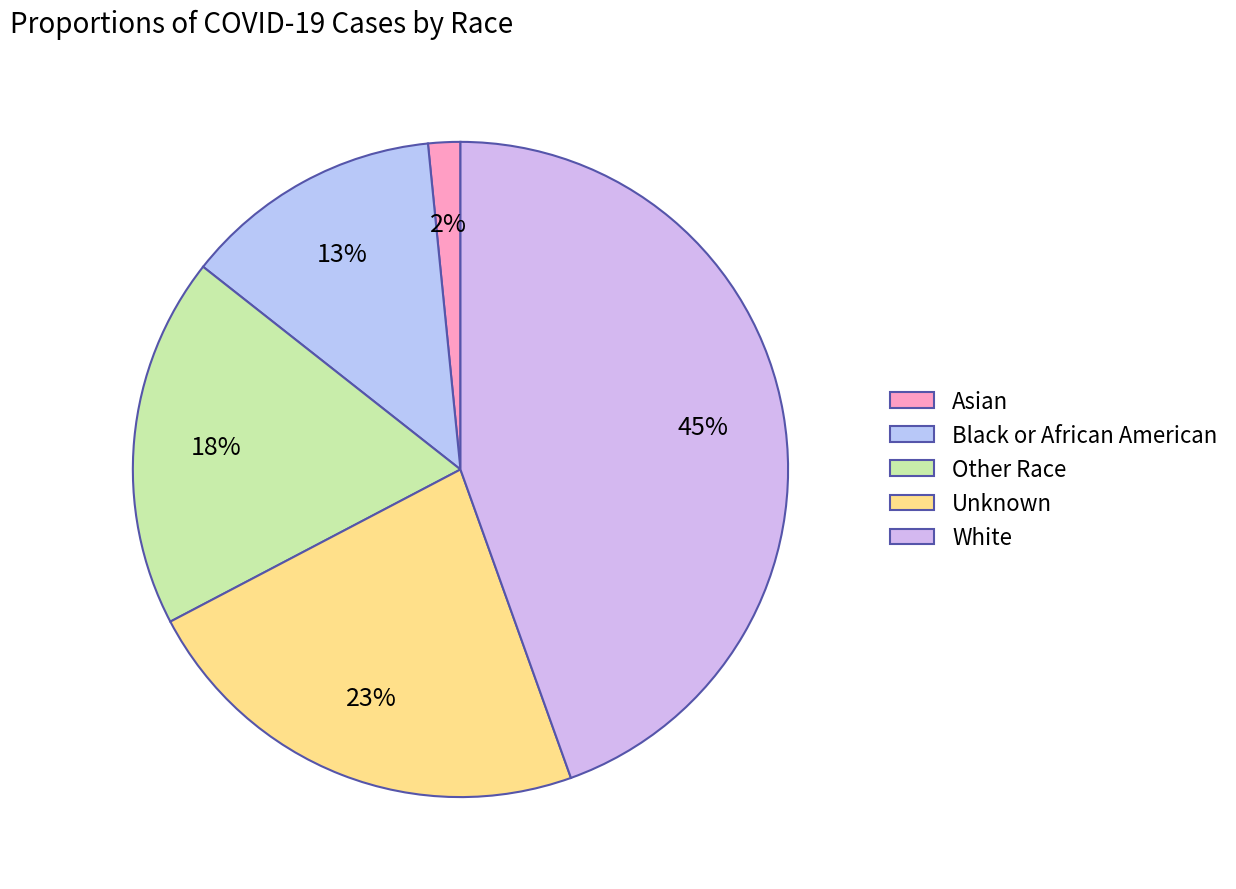

Which category has the biggest portion of the pie?

White